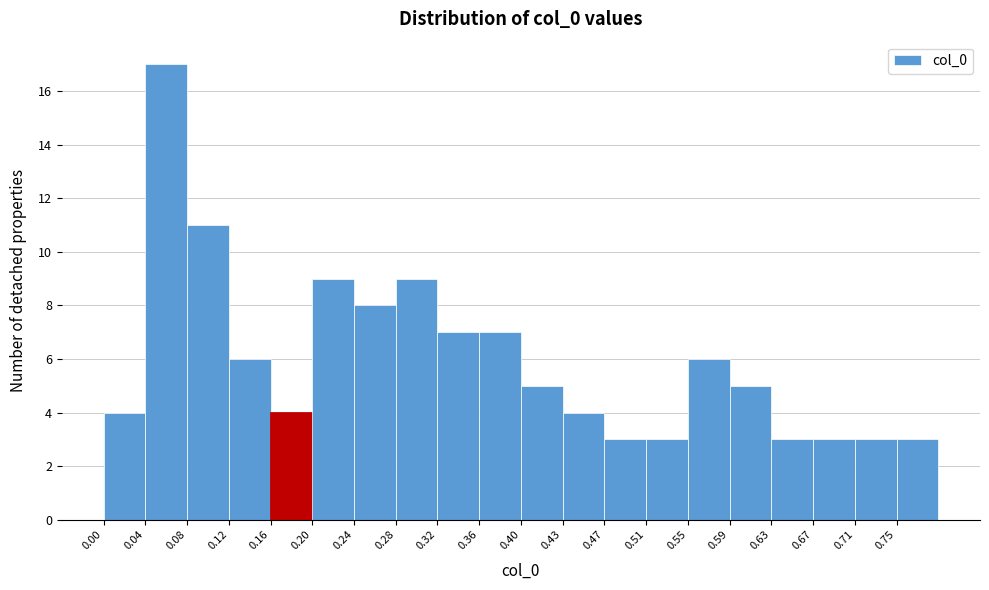

Reading left to right, list every bar in this chart as the range it spans on the x-axis followed by its height. Neither the bar edges nor the heights are printed on the chart, so give them approximately, as read against the axes.

0.000 to 0.040: 4
0.040 to 0.080: 17
0.080 to 0.120: 11
0.120 to 0.160: 6
0.160 to 0.200: 4
0.200 to 0.235: 9
0.235 to 0.275: 8
0.275 to 0.315: 9
0.315 to 0.355: 7
0.355 to 0.395: 7
0.395 to 0.435: 5
0.435 to 0.475: 4
0.475 to 0.515: 3
0.515 to 0.555: 3
0.555 to 0.595: 6
0.595 to 0.630: 5
0.630 to 0.670: 3
0.670 to 0.710: 3
0.710 to 0.750: 3
0.750 to 0.790: 3